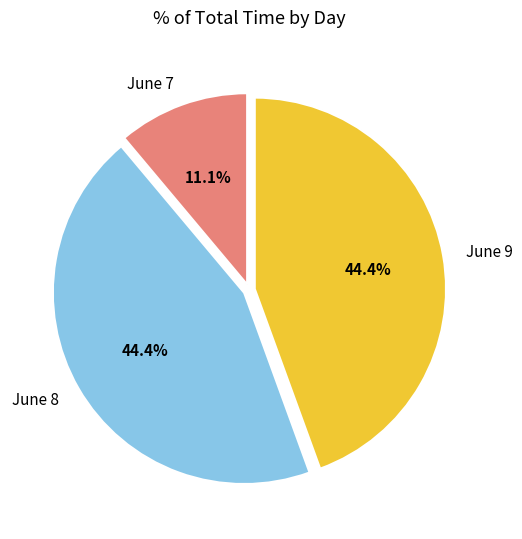

Is there any slice that represents more than half of the pie?

No